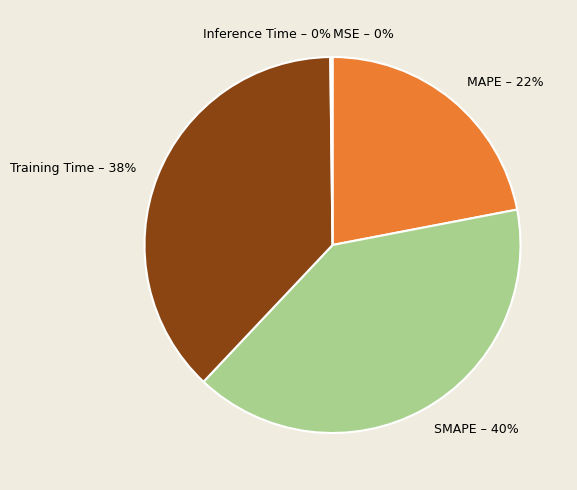

To the nearest percent, what is the average slice percentage?

20%